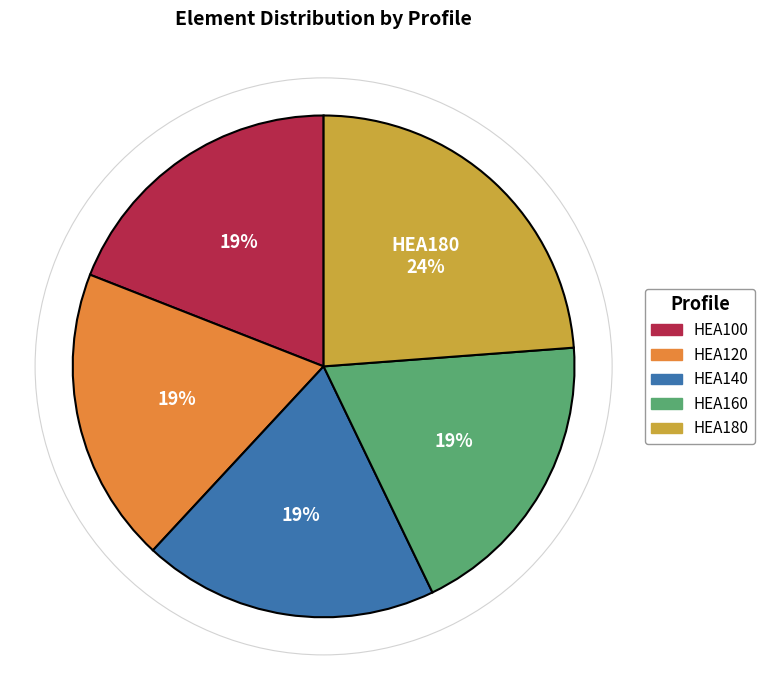

How many segments does this pie chart have?

5